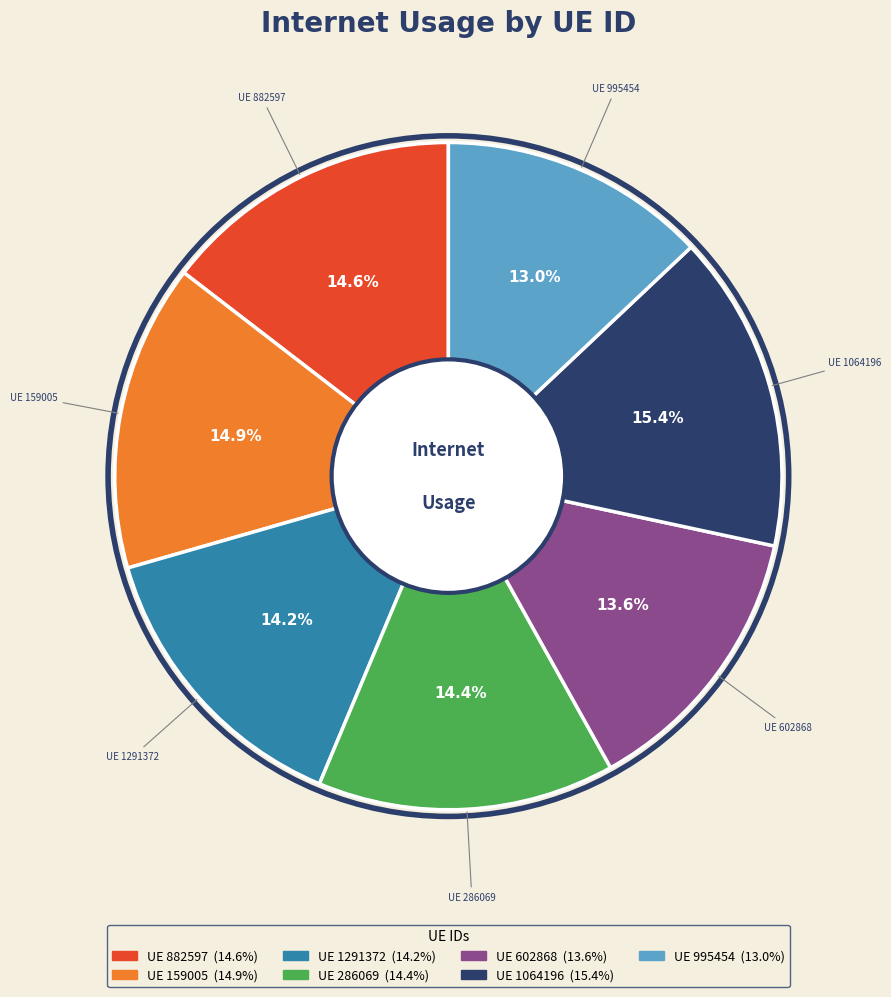

Does any single category account for the majority?

No